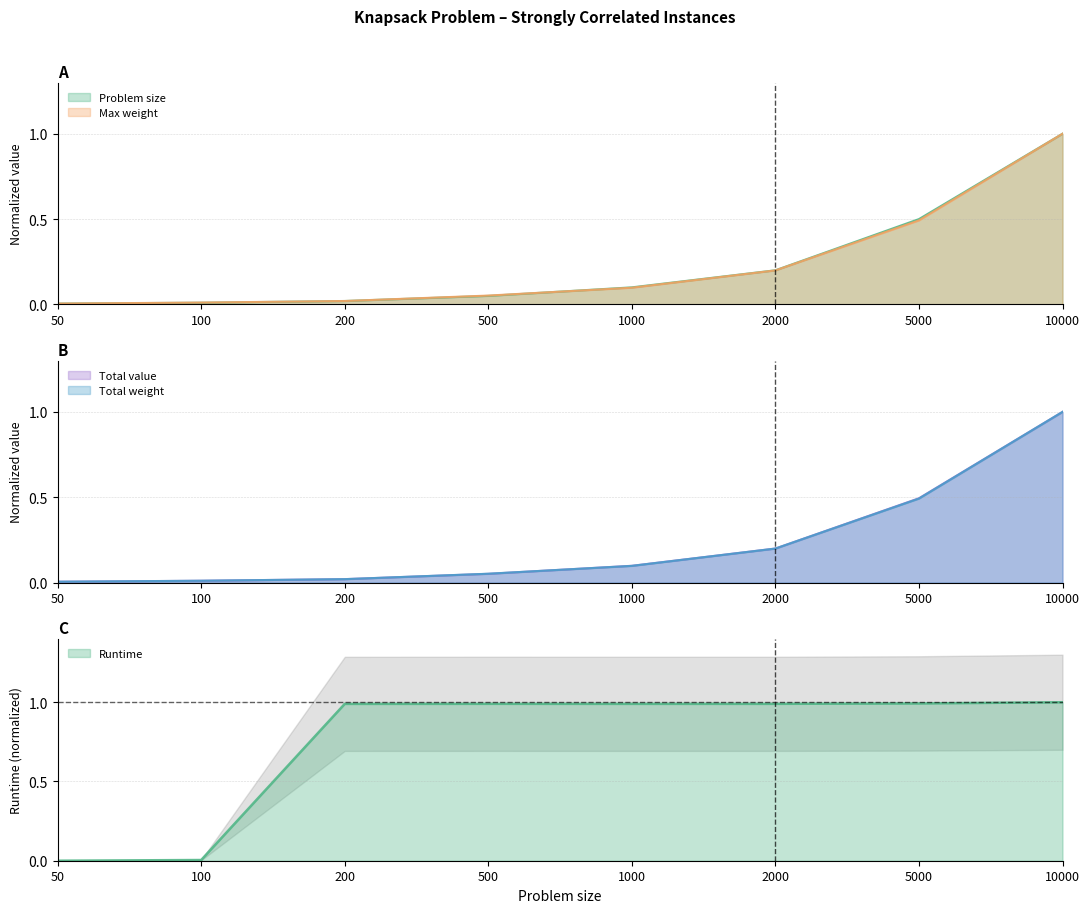

Does the chart have visible grid lines?

Yes